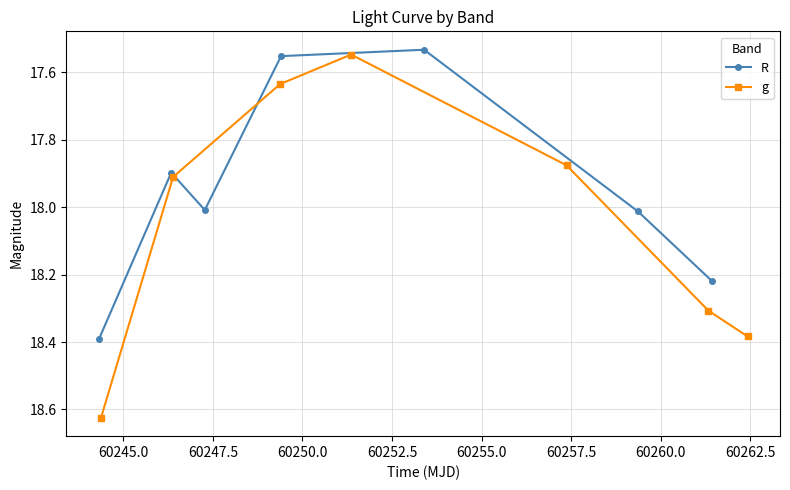

What is the average value of the g series?

18.0